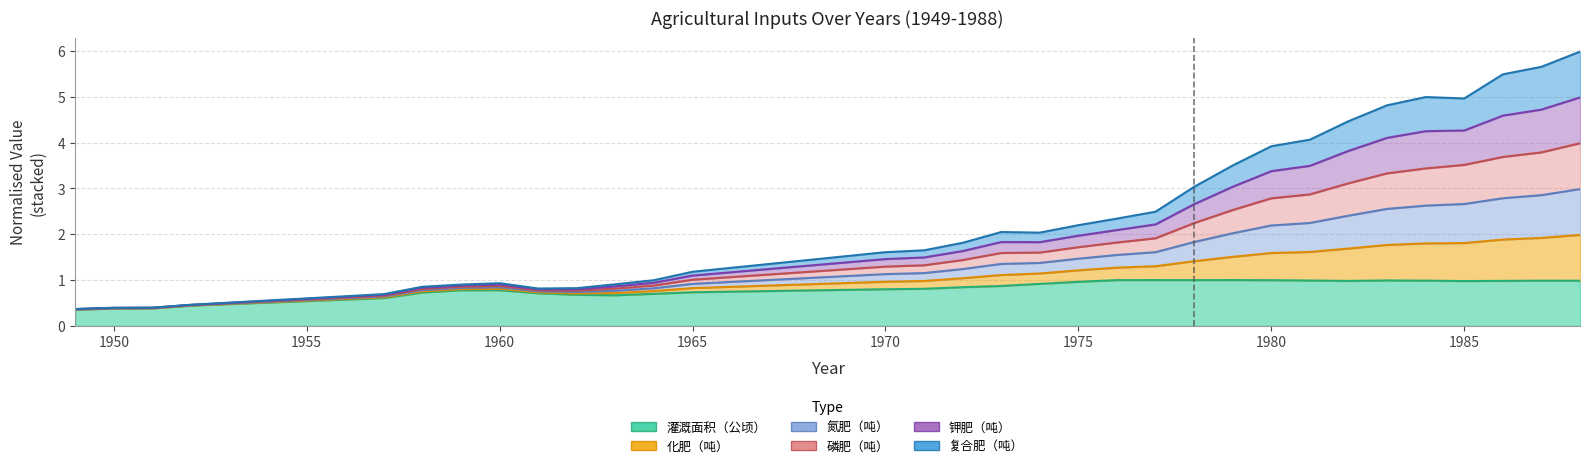

Where is the first local minimum for 灌溉面积（公顷）?

1963